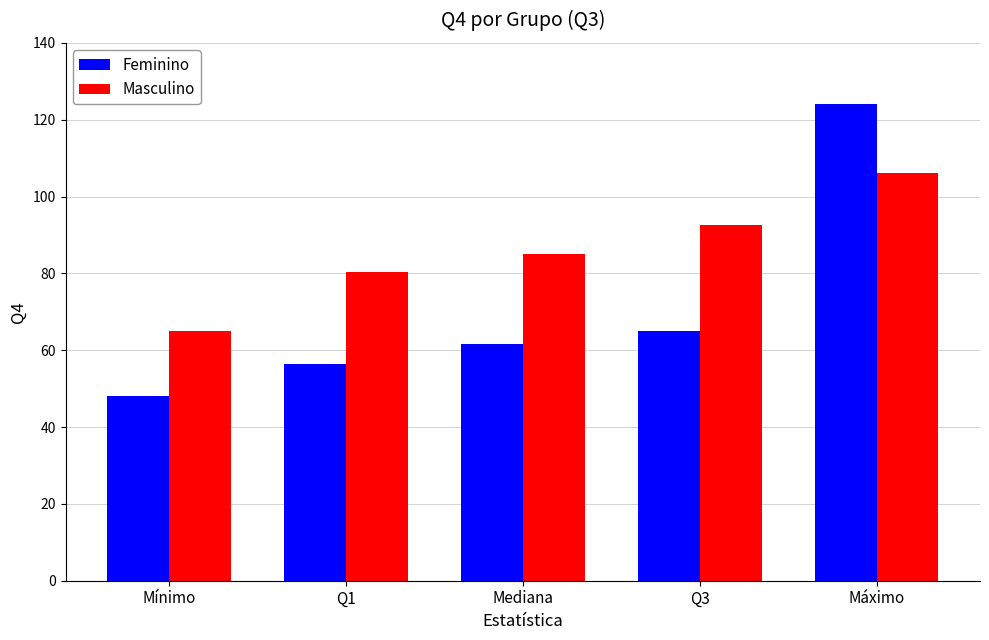

What is the sum of all Feminino values?

354.9